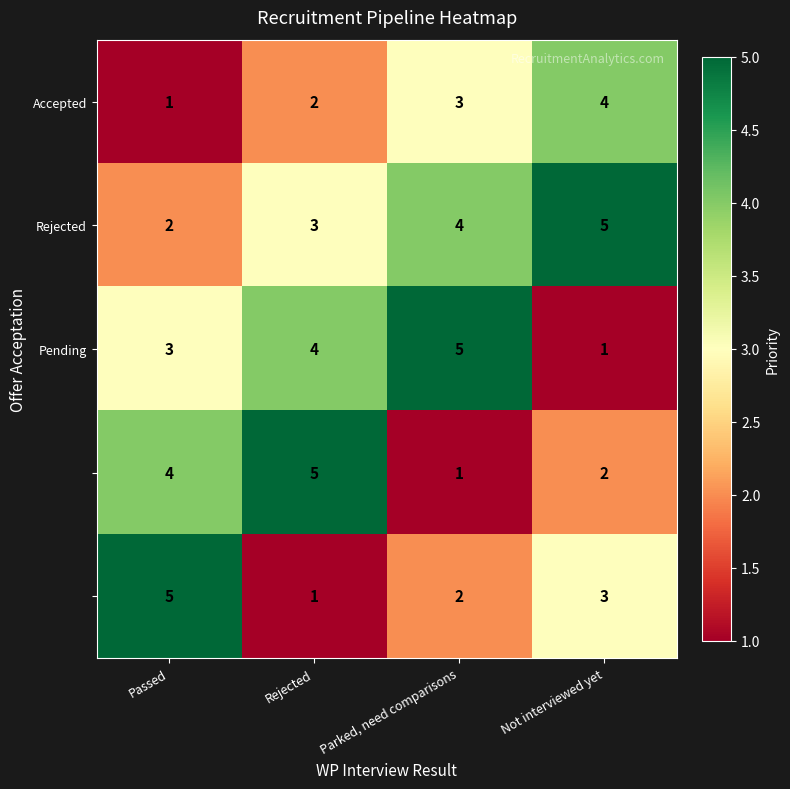

What is the spread (max minus min) of values at Rejected?

4